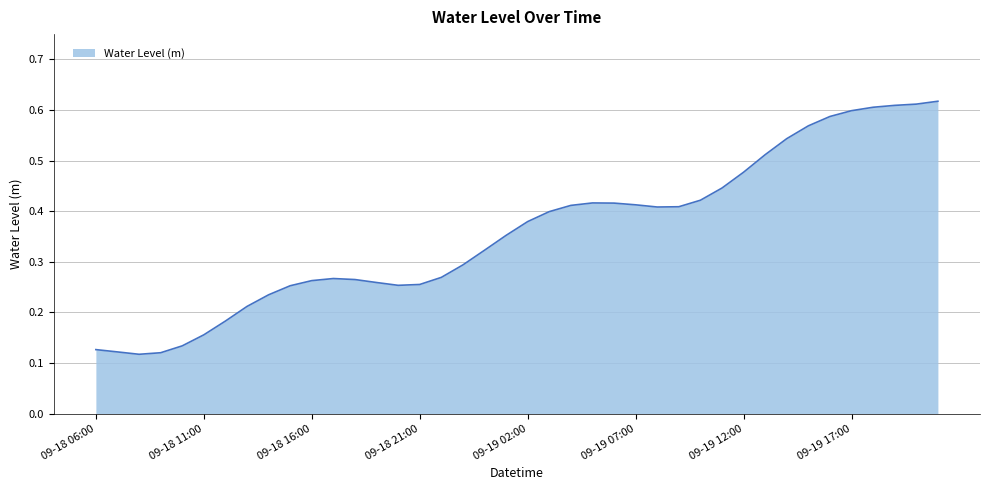

Does the chart have visible grid lines?

Yes